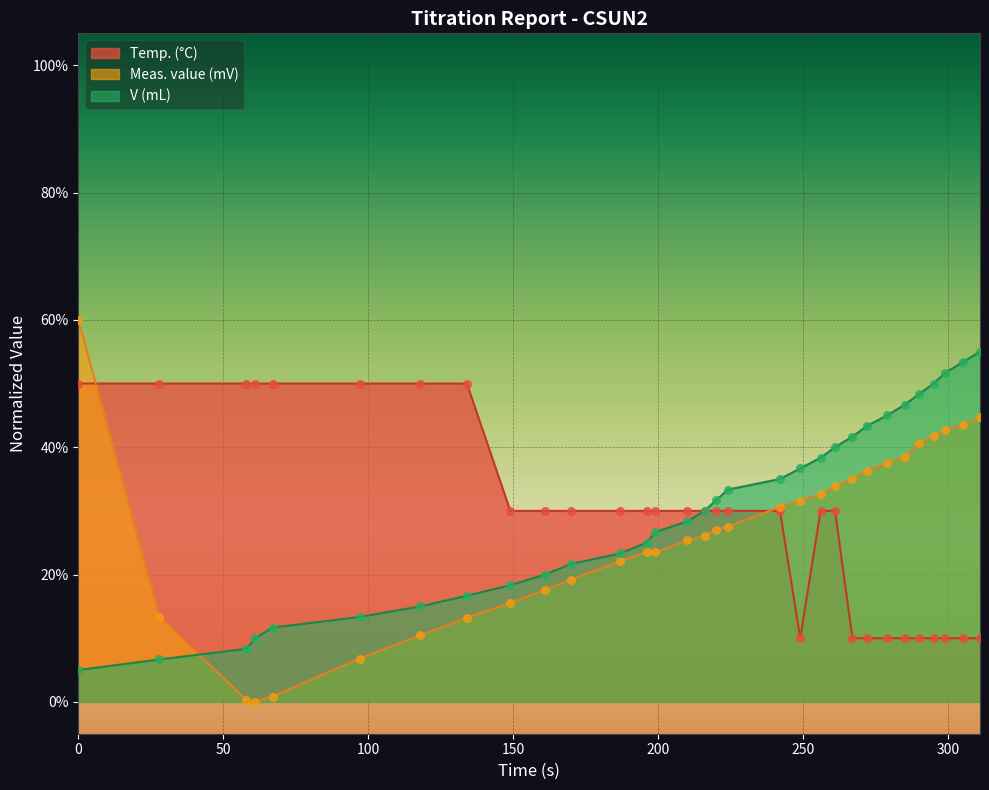

At how many categories does at least one series exceed 11?

31